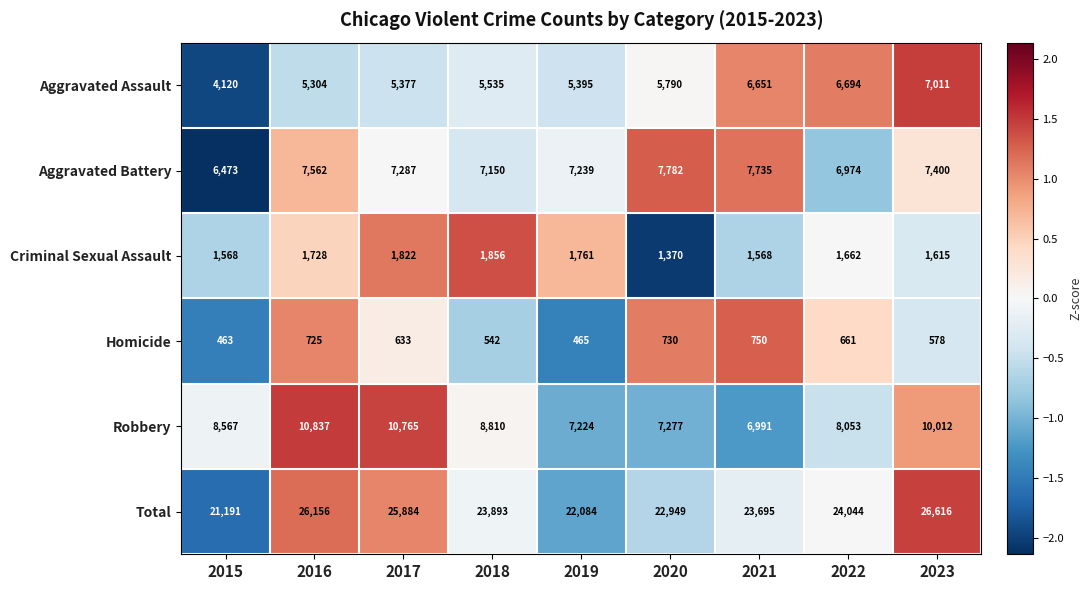

What is the greatest value displayed?

26616